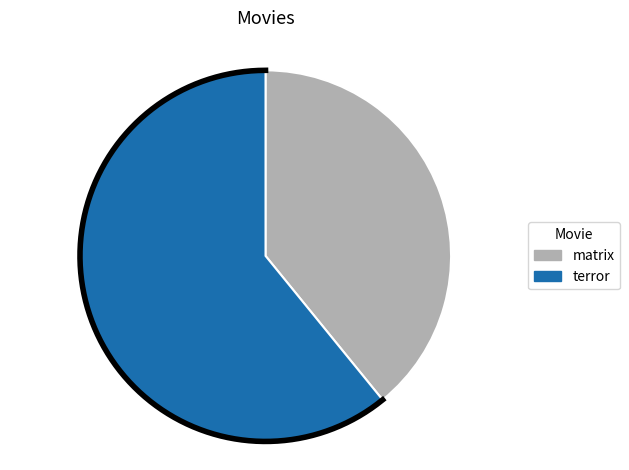

Is it true that terror is 66% of the pie?

False